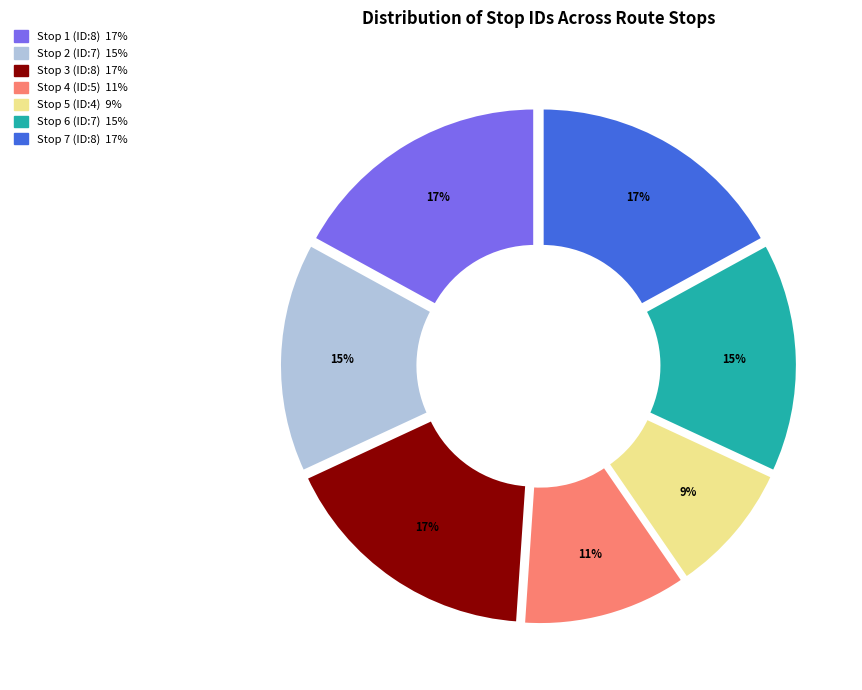

To the nearest percent, what is the average slice percentage?

14%